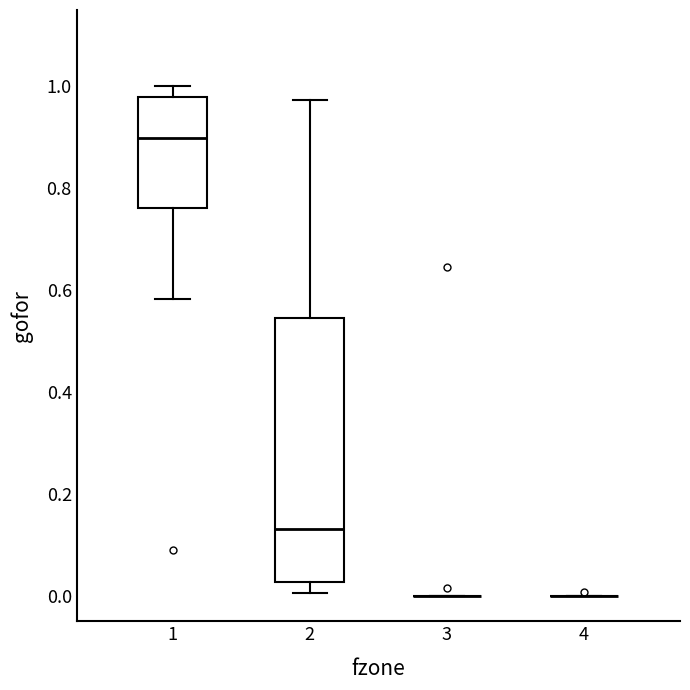

Reading left to right, read every box against the y-axis: the position of its median line, the range the box covers, and the ends of its whiskers. The values are not printed on the chart, so give them approximately, as read against the axis.

1: median 0.90, box 0.76 to 0.98, whiskers 0.58 to 1.00
2: median 0.14, box 0.02 to 0.54, whiskers 0.00 to 0.98
3: box collapsed to a line at 0.00, whiskers 0.00 to 0.00
4: box collapsed to a line at 0.00, whiskers 0.00 to 0.00